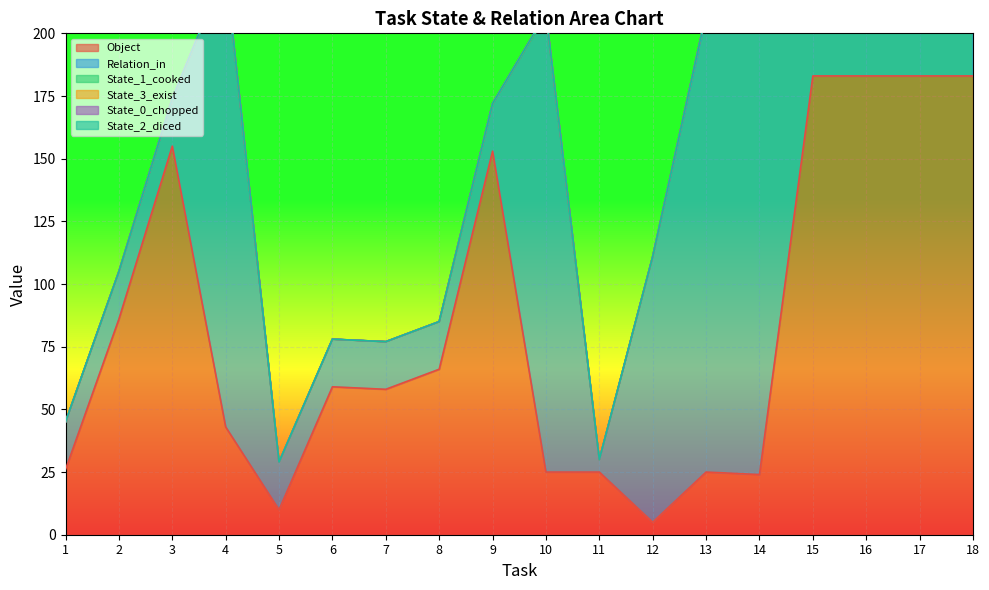

At how many categories does at least one series exceed 371?

4